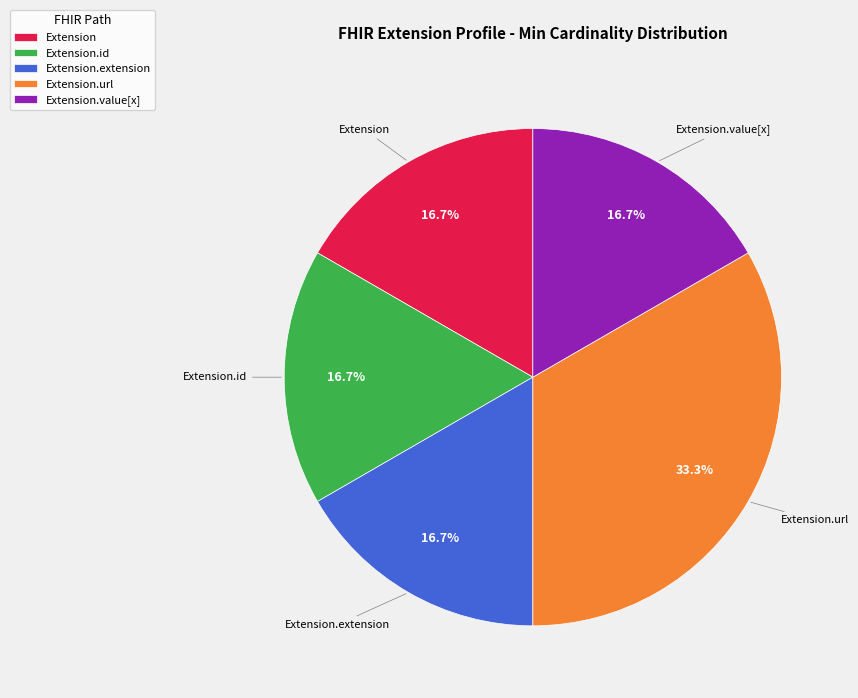

Which category has the biggest portion of the pie?

Extension.url